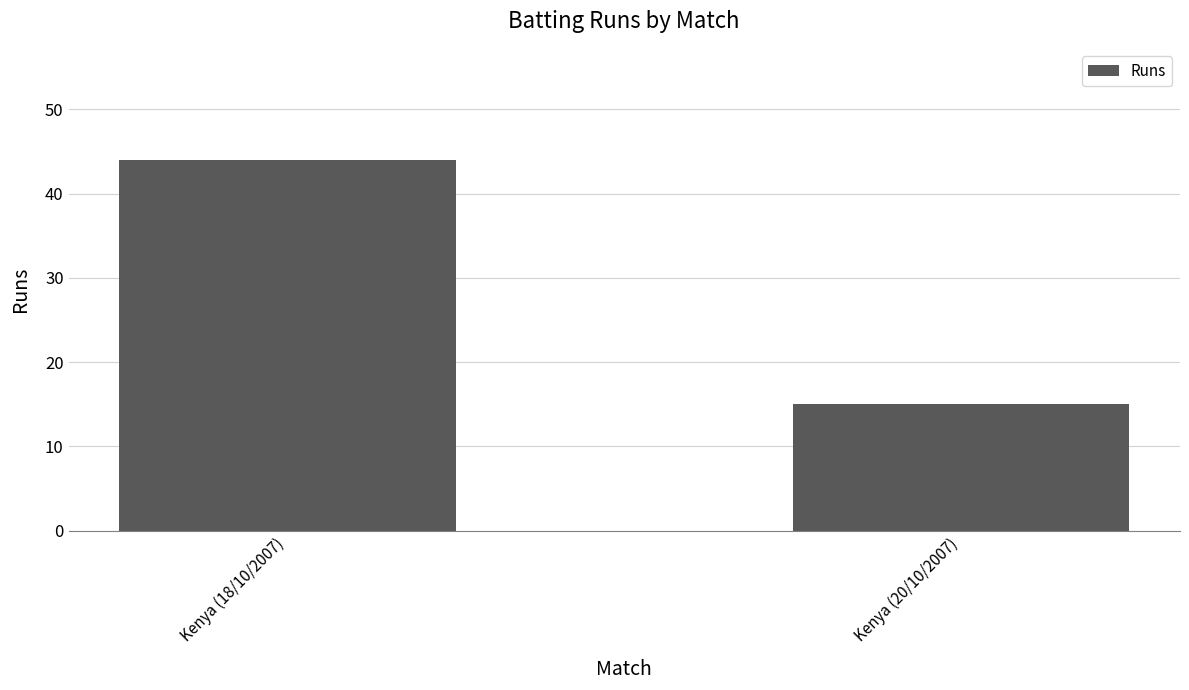

Between Kenya (18/10/2007) and Kenya (20/10/2007), which is larger?

Kenya (18/10/2007)